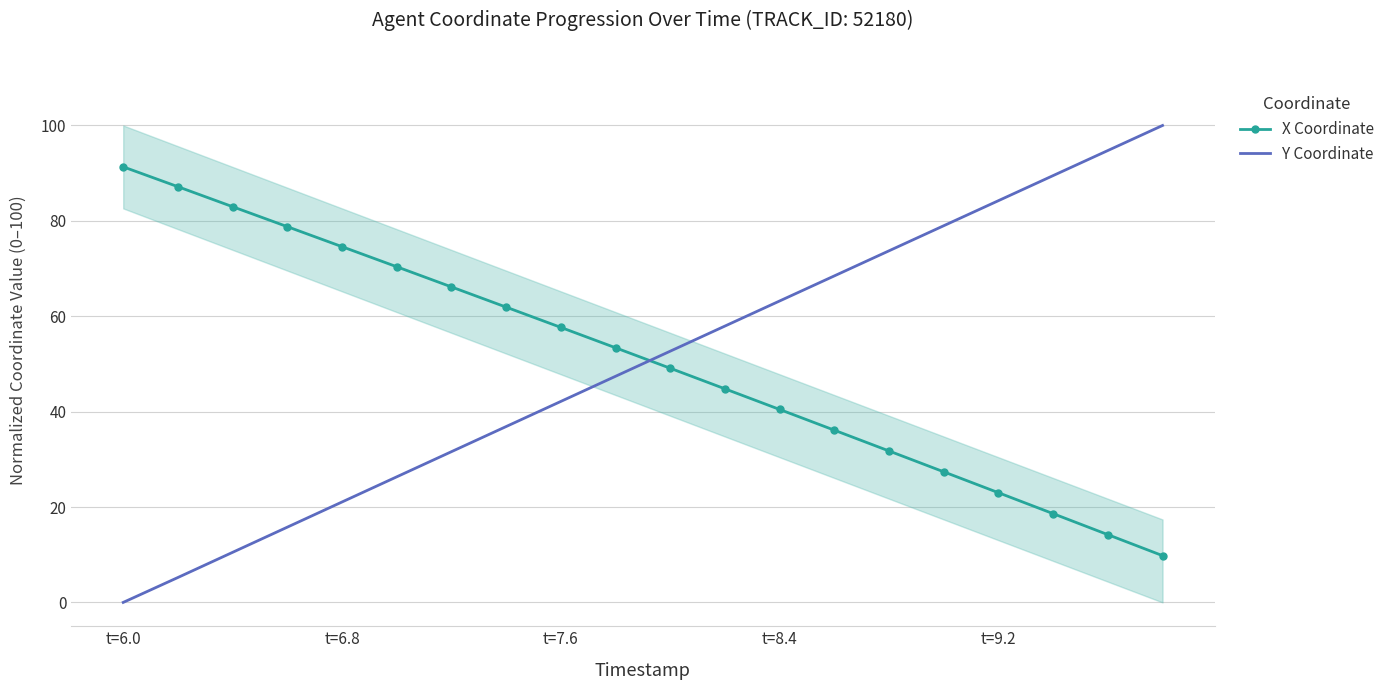

What value does the X Coordinate series have at t=6.8?

74.6